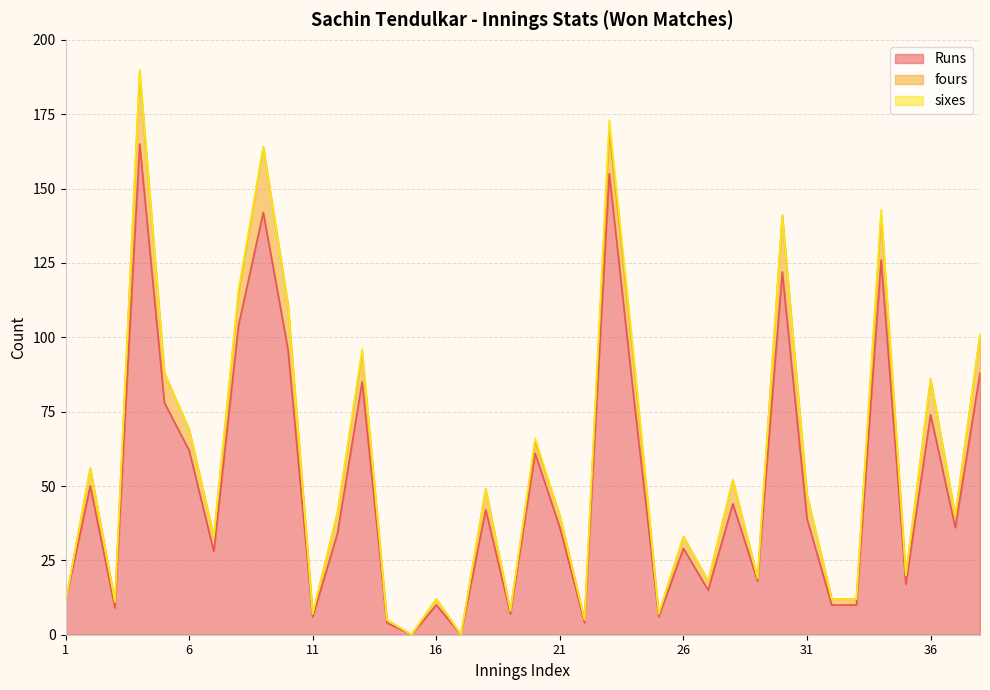

Does the chart have visible grid lines?

Yes